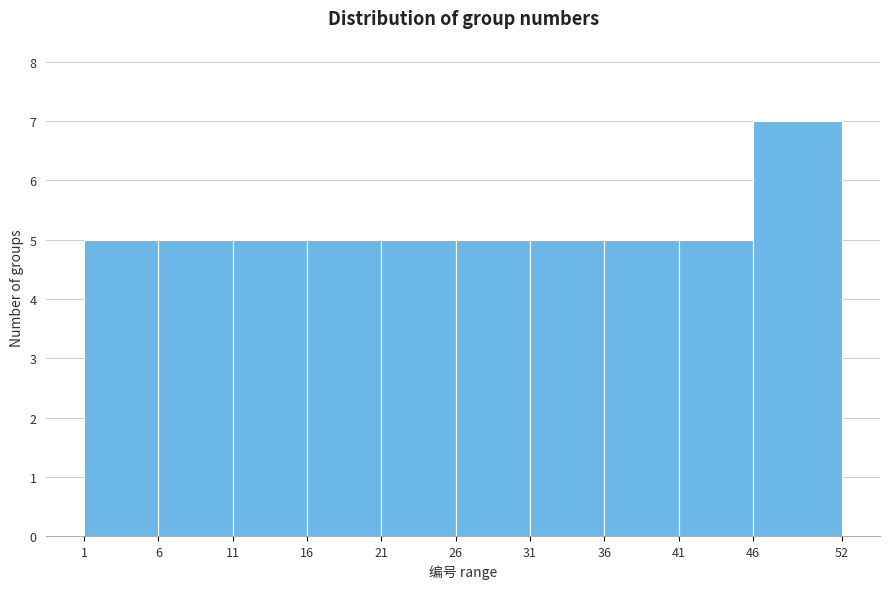

Which range on the x-axis has the tallest bar?

46 to 52